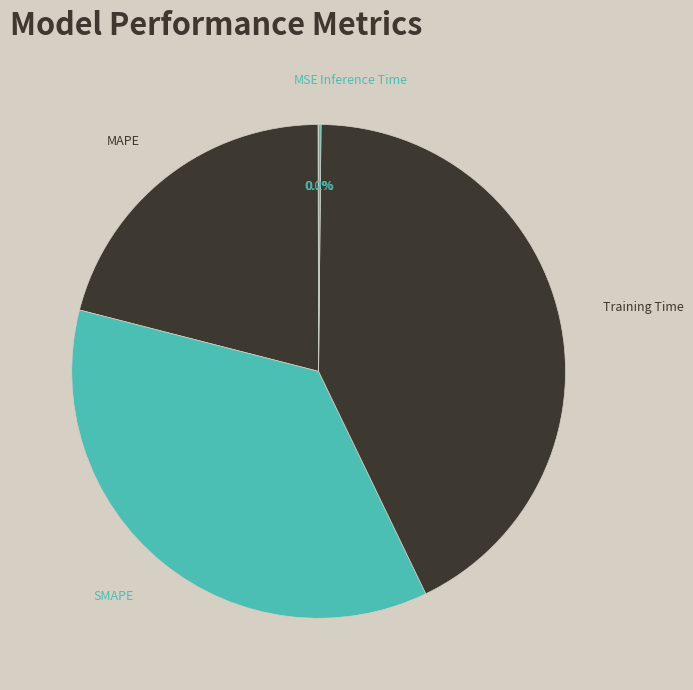

What is the largest slice in the pie chart?

Training Time